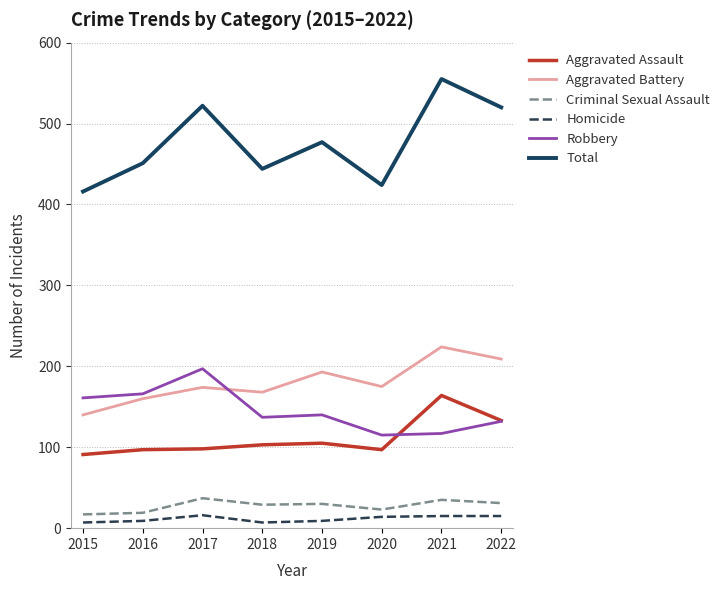

True or false: Homicide and Criminal Sexual Assault intersect in this chart.

False